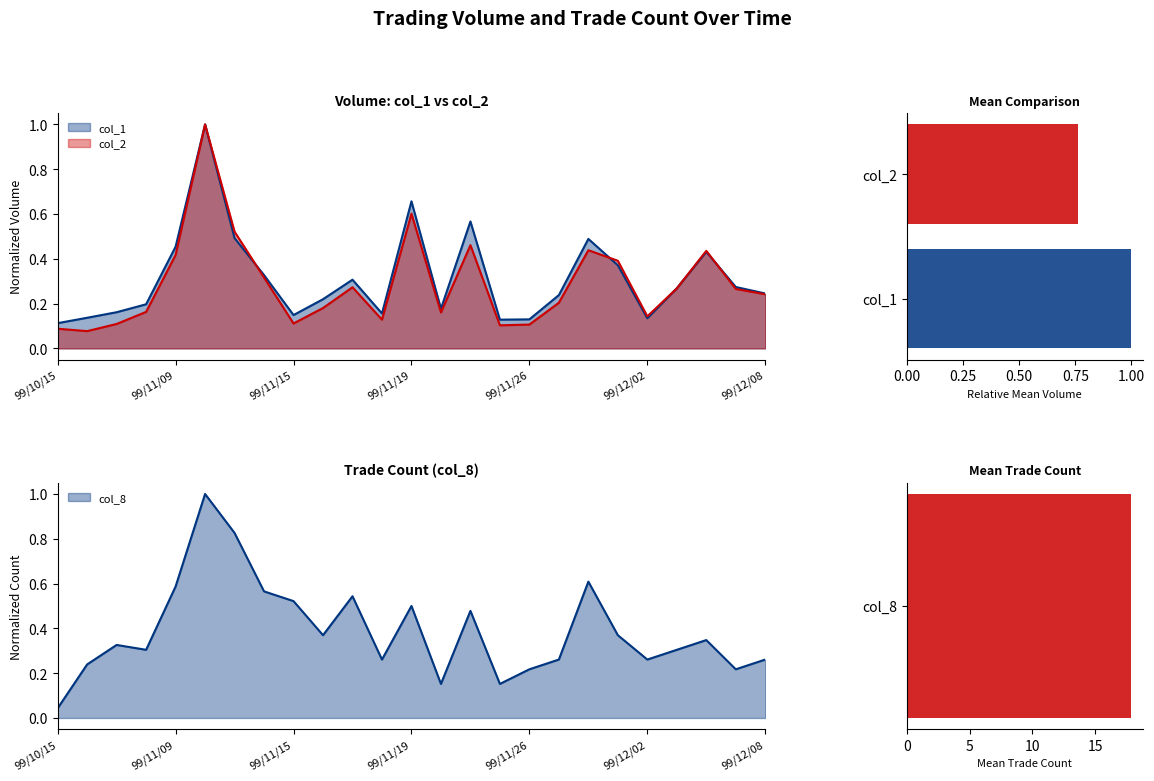

What is the difference between the maximum and second lowest values in the col_8 series?

0.8